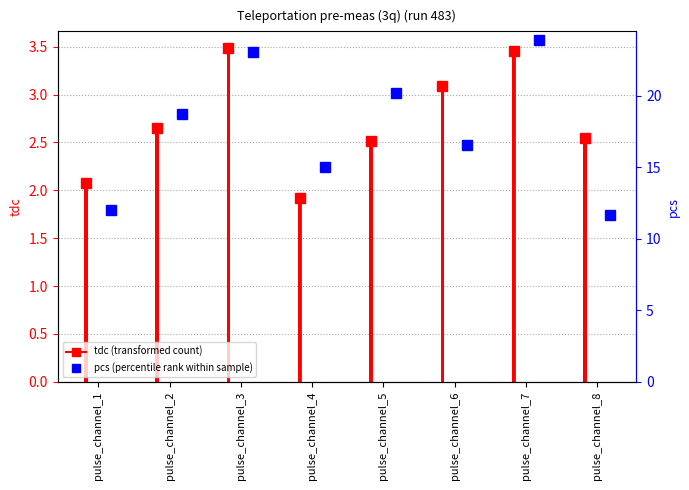

What are all the series names shown in the legend?

tdc, pcs